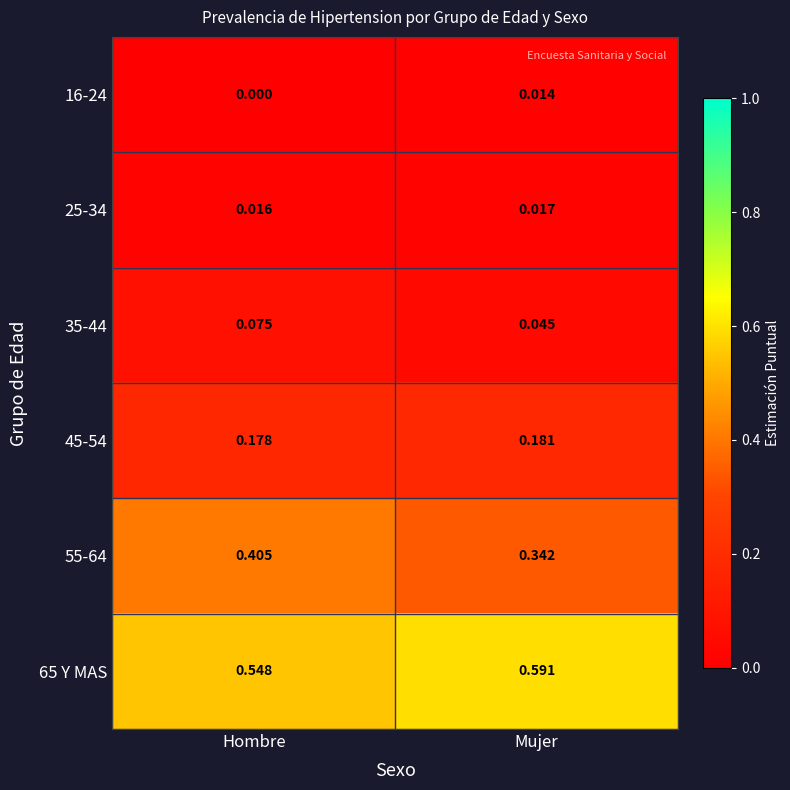

Where is 45-54 nearest to the value 0?

Hombre